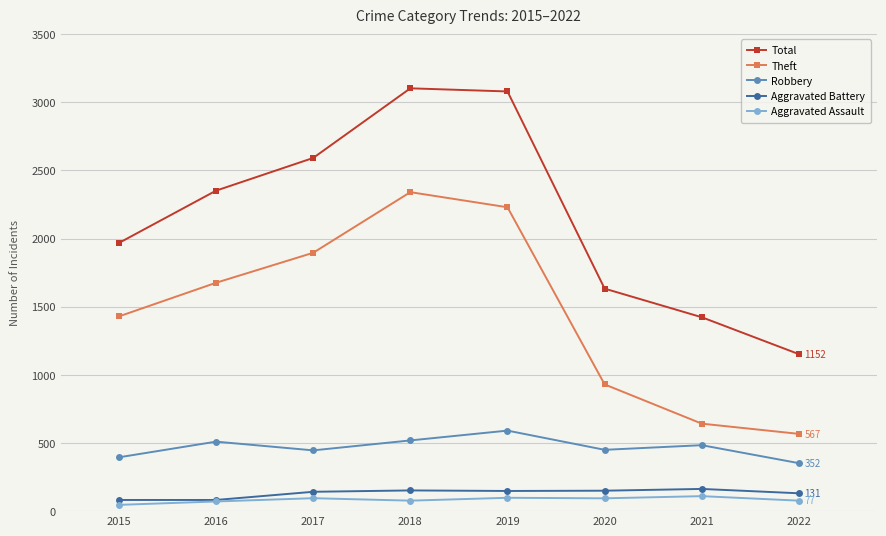

What is the sum of the Theft values at 2022 and 2016?

2243